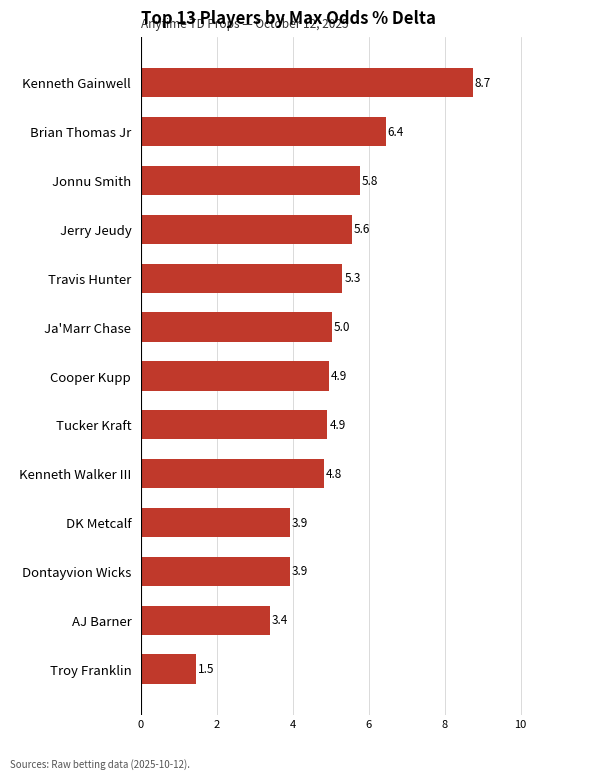

Between Kenneth Walker III and DK Metcalf, which is larger?

Kenneth Walker III